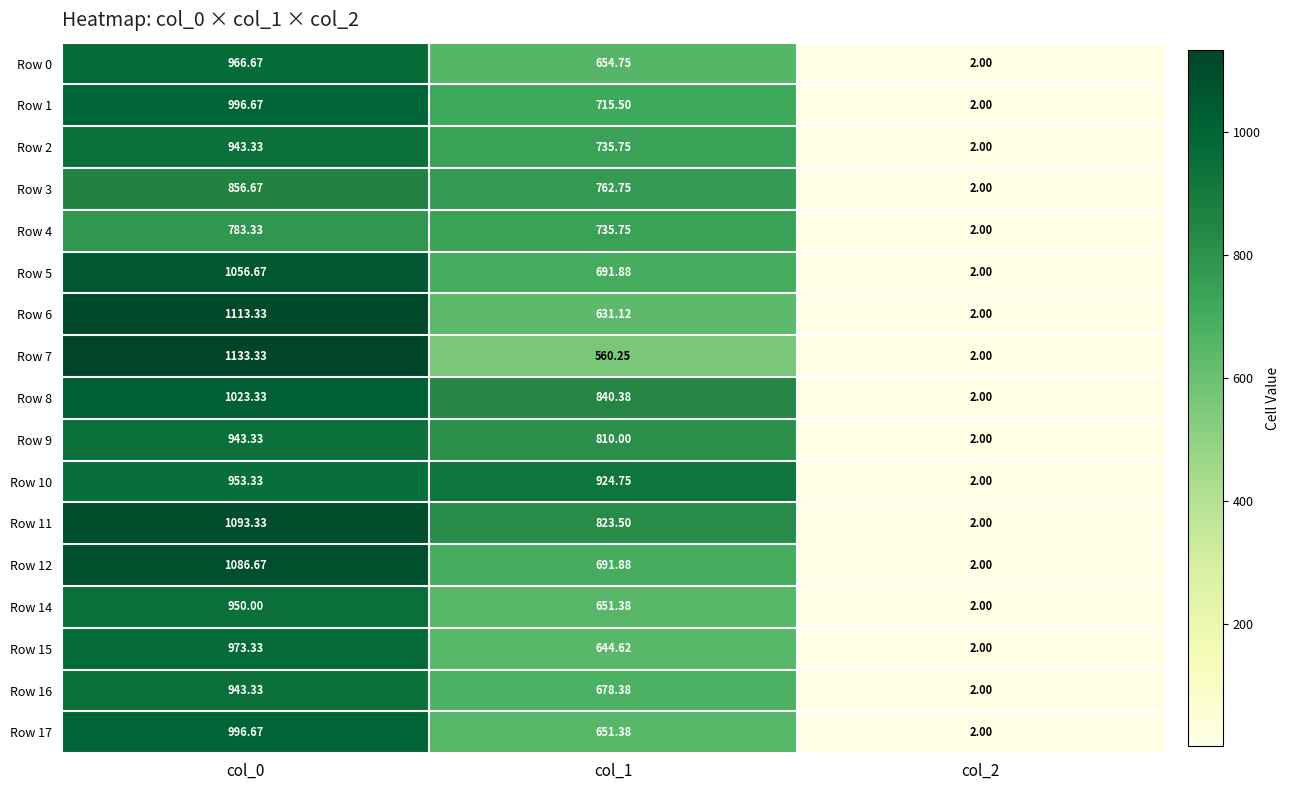

At how many categories does at least one series exceed 560?

2